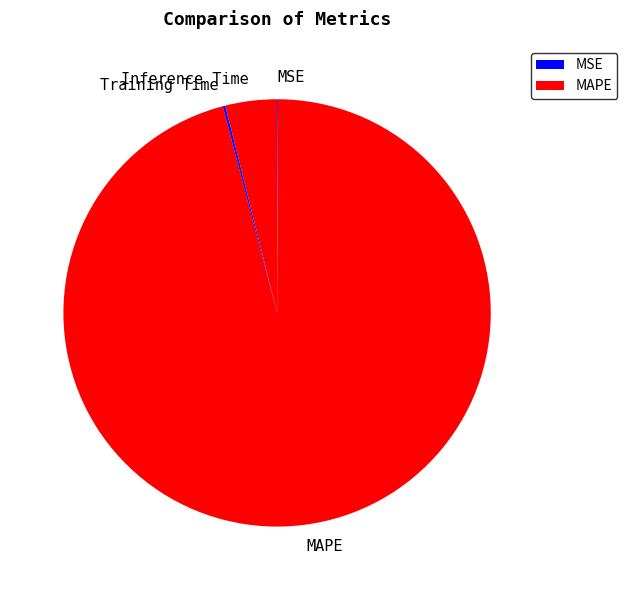

True or false: MAPE accounts for 85% of the total.

False